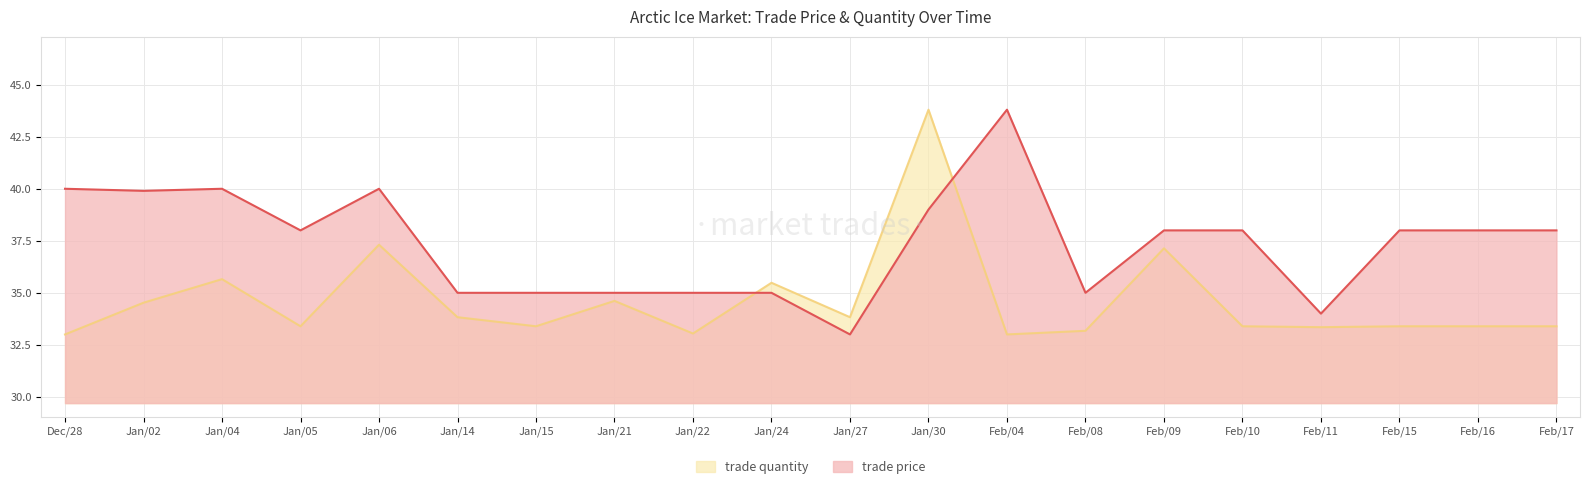

Which category has the lowest value in the trade quantity series?

Dec/28